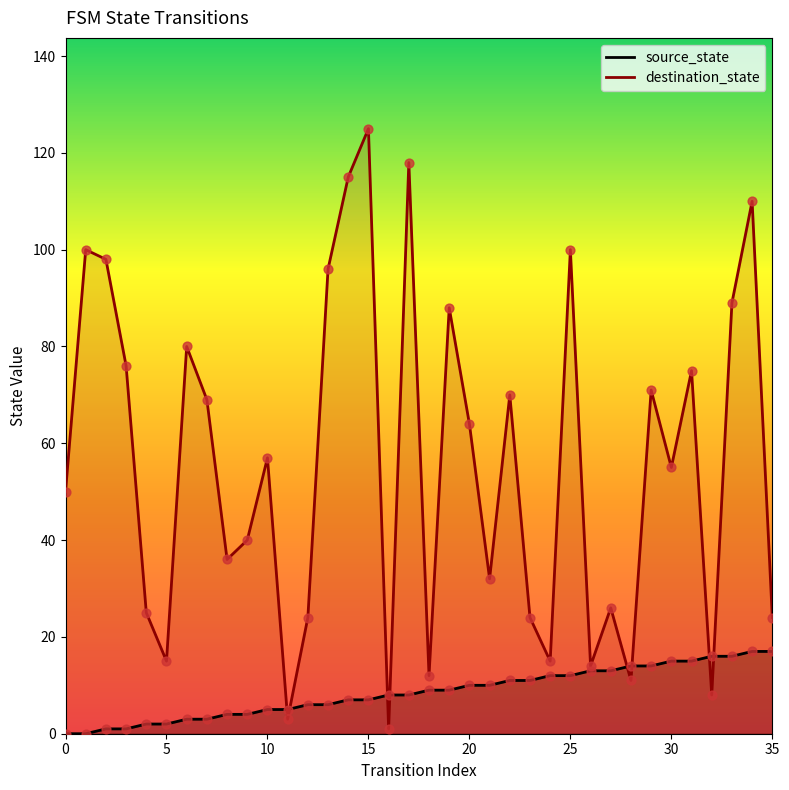

What is the total value across all series at 17?

126